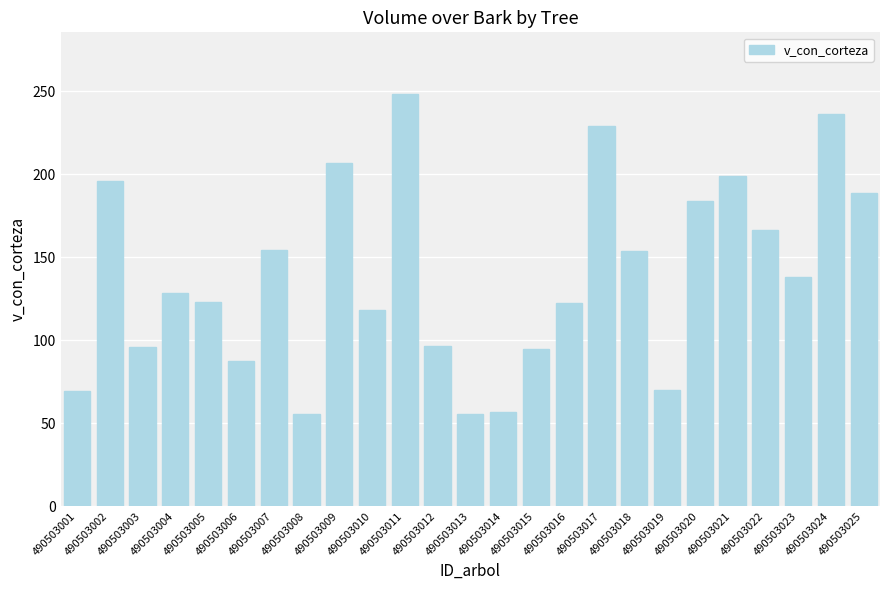

True or false: the data shows 183.9 at 490503020.

True